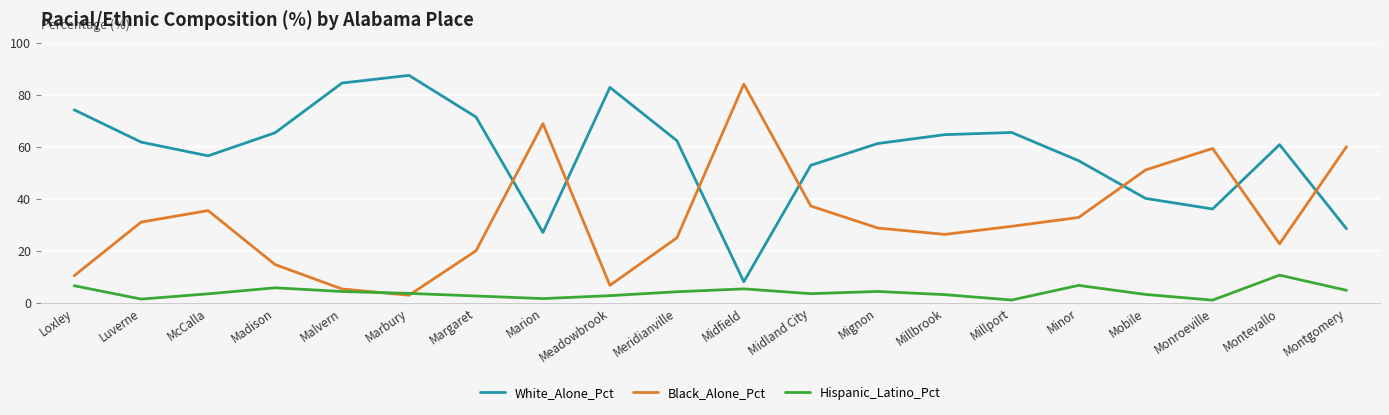

Which series has the largest total across all categories?

White_Alone_Pct